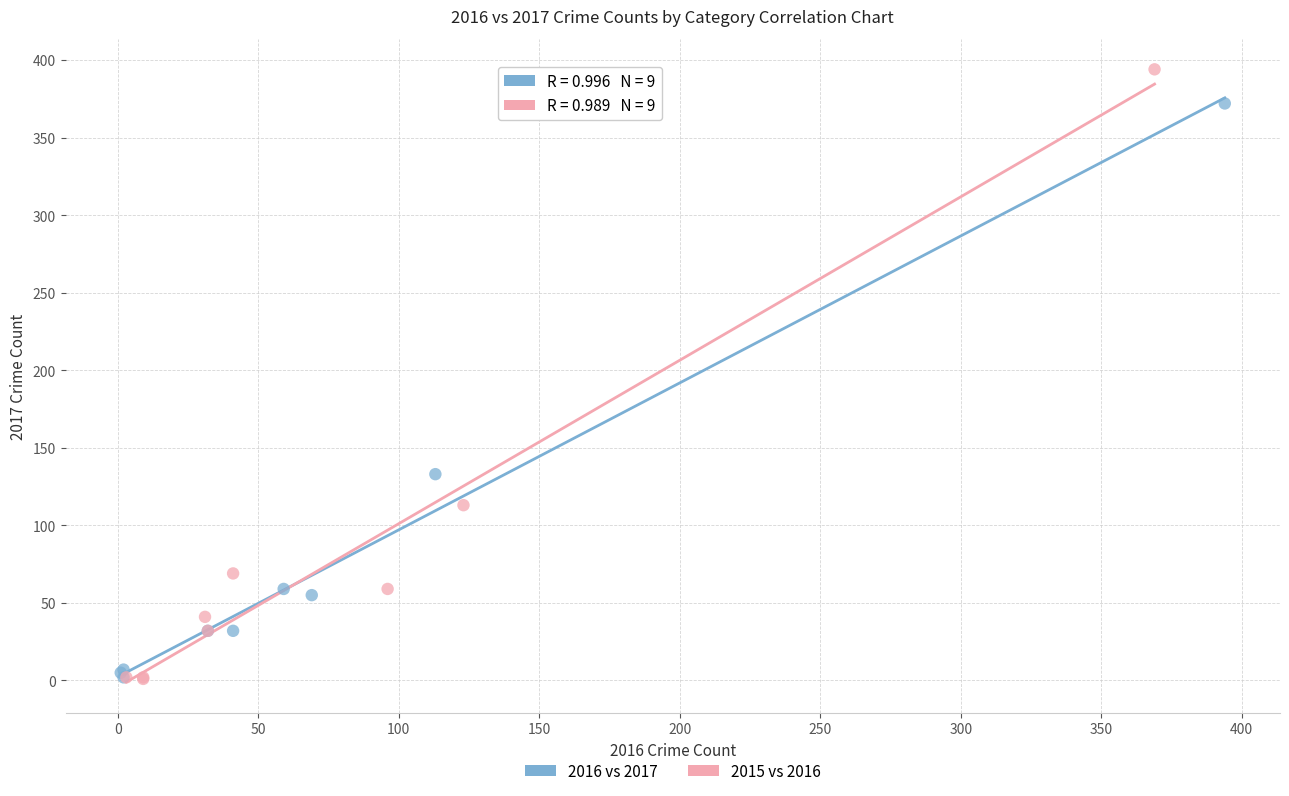

Which series reaches the maximum Y coordinate?

2015 vs 2016